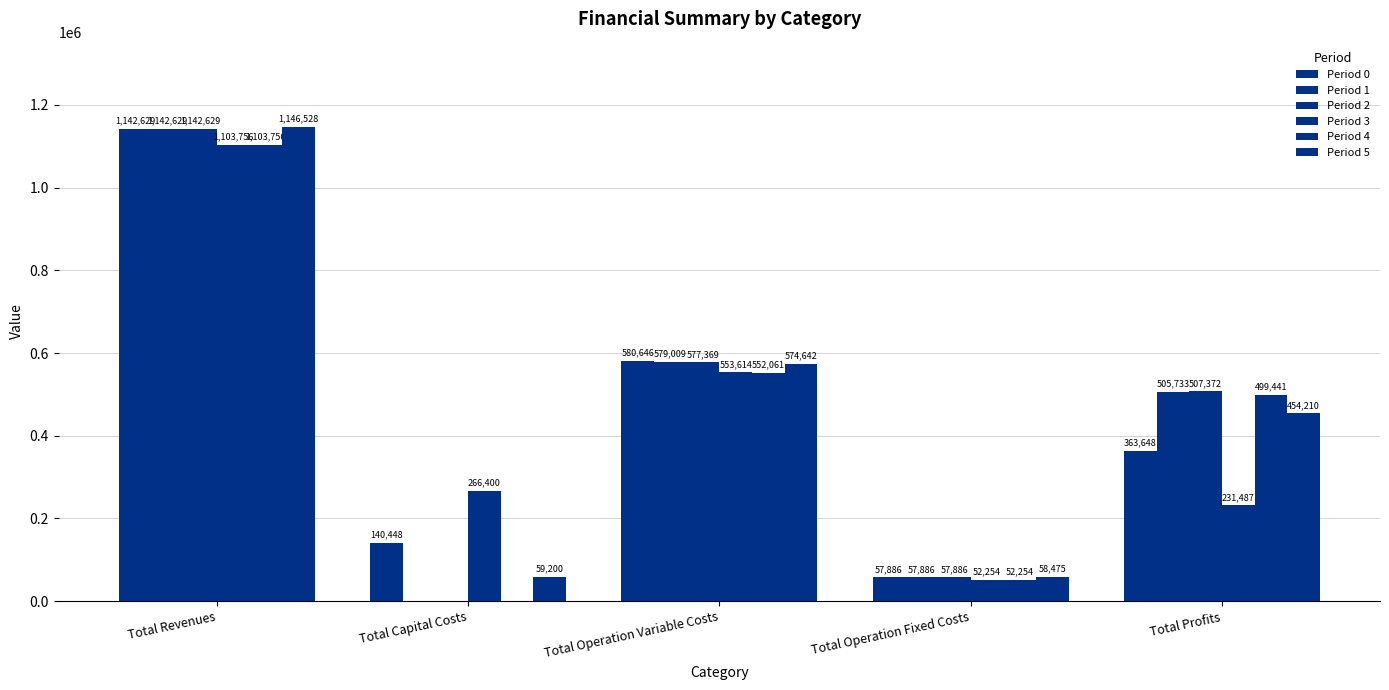

Are the bars horizontal?

No